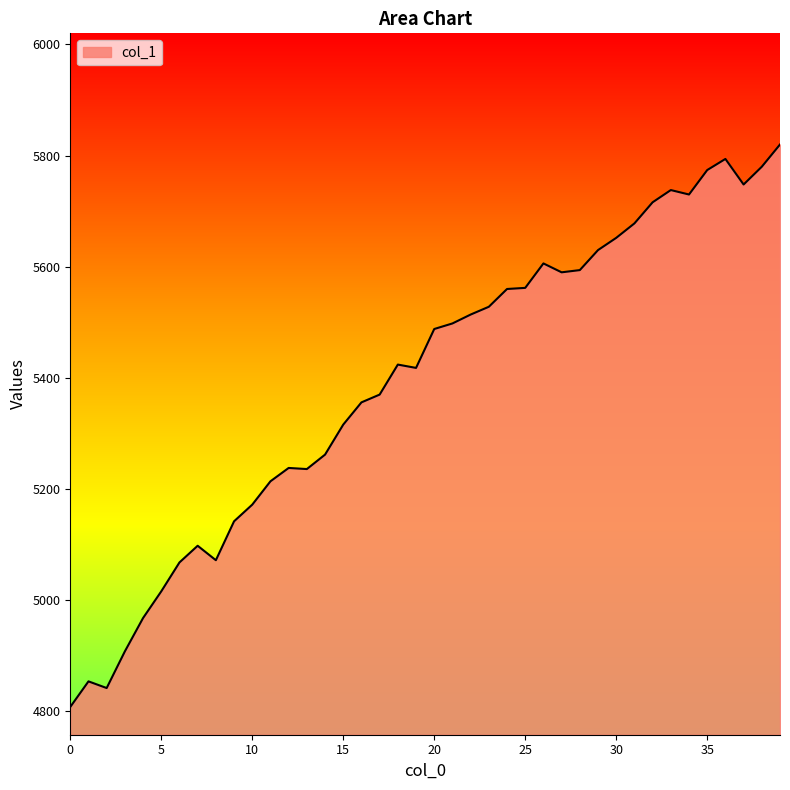

What is the minimum value shown in the chart?

4808